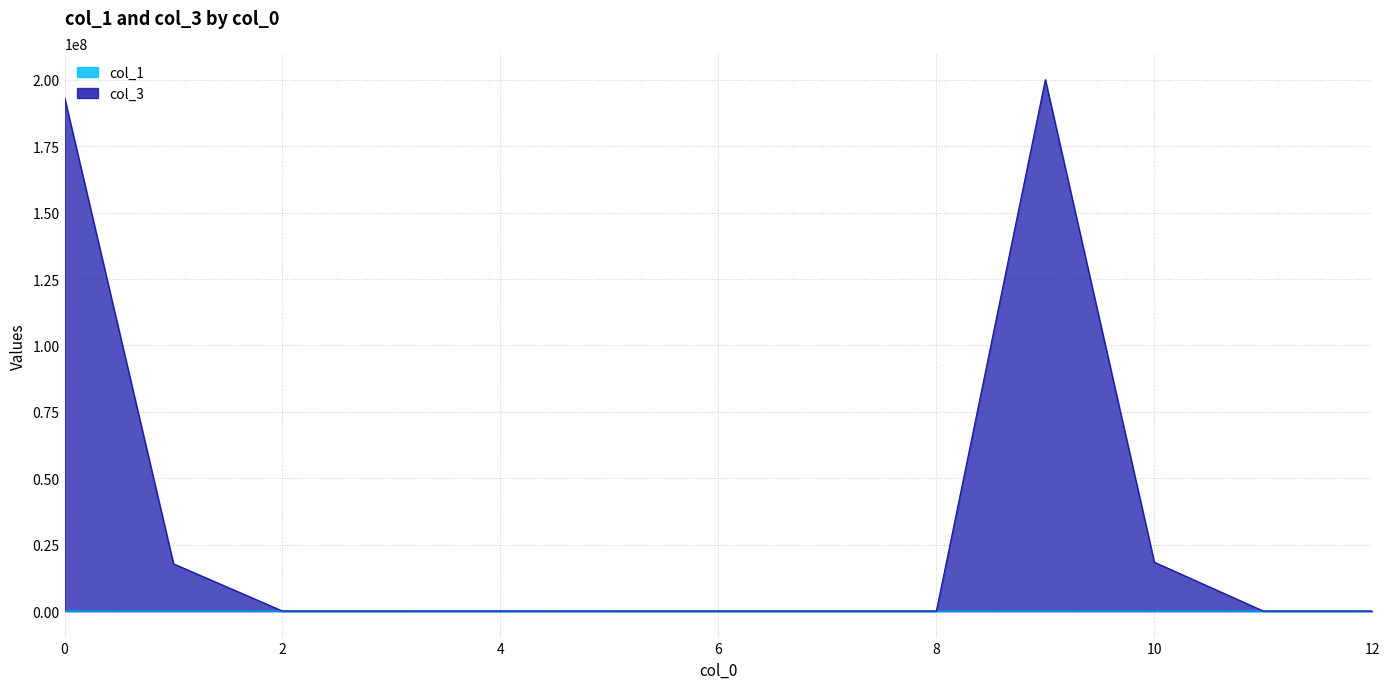

Is the value of col_1 at 4 greater than the value of col_3 at 5?

Yes